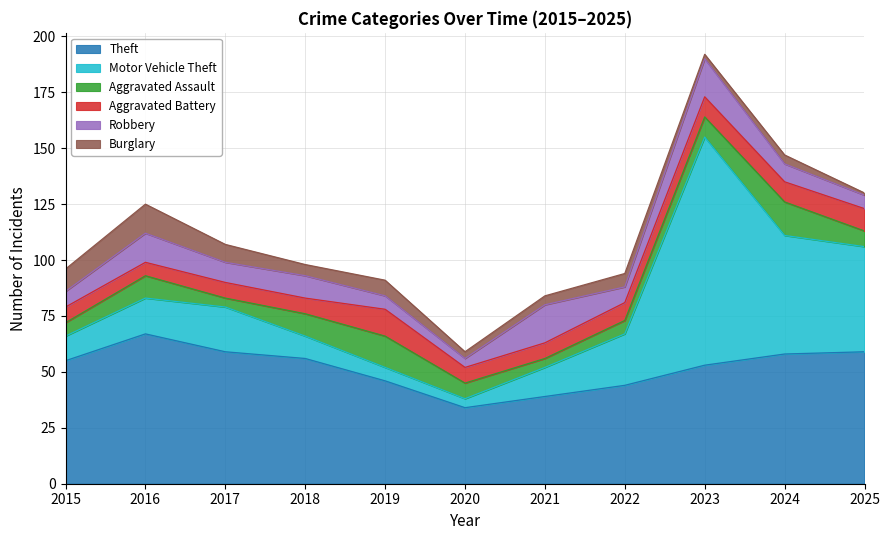

What is the spread (max minus min) of values at 2023?

100